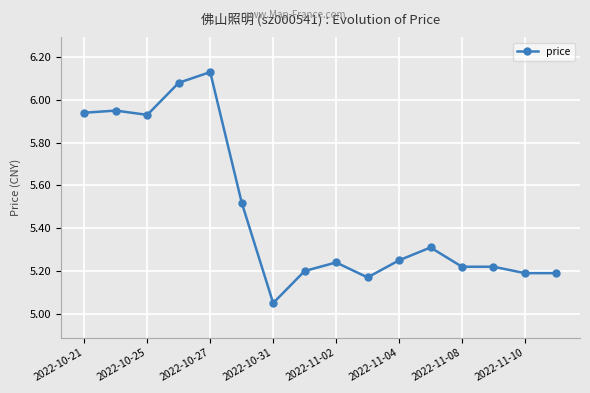

What is the difference between the maximum and minimum values?

1.1